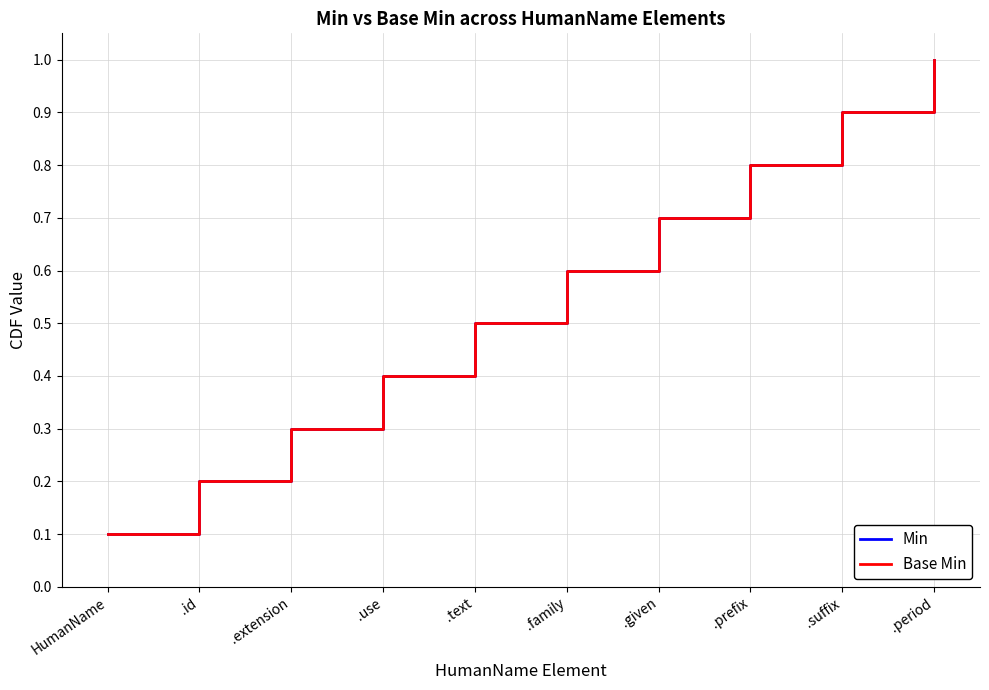

What is the label of the 2nd point from the left?

.id